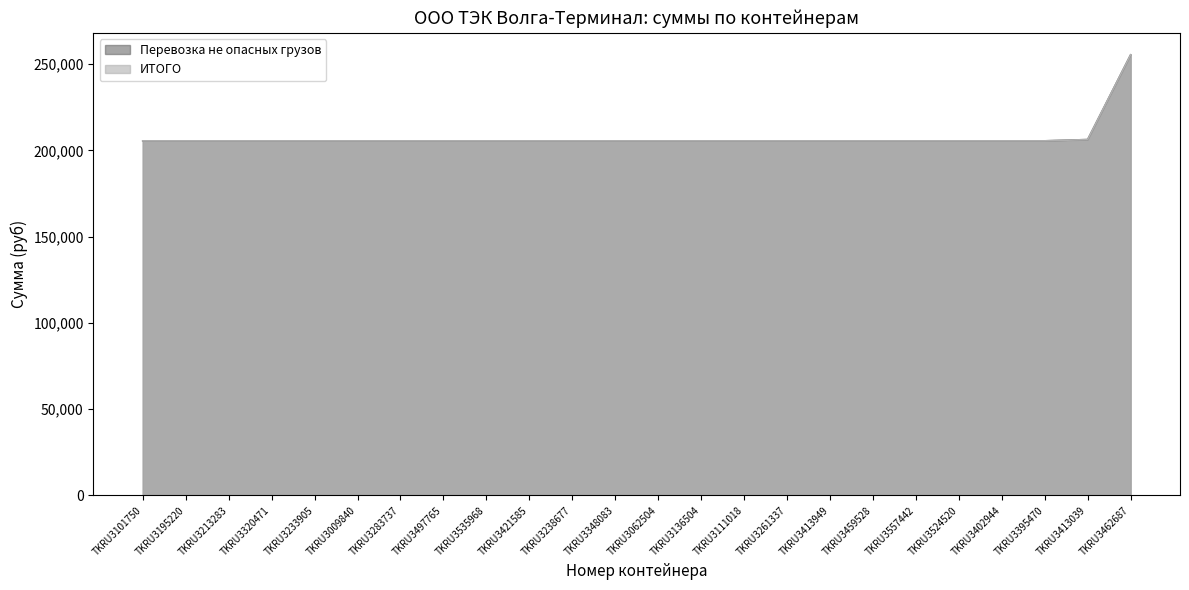

What is the label of the 15th point from the left?

TKRU3111018